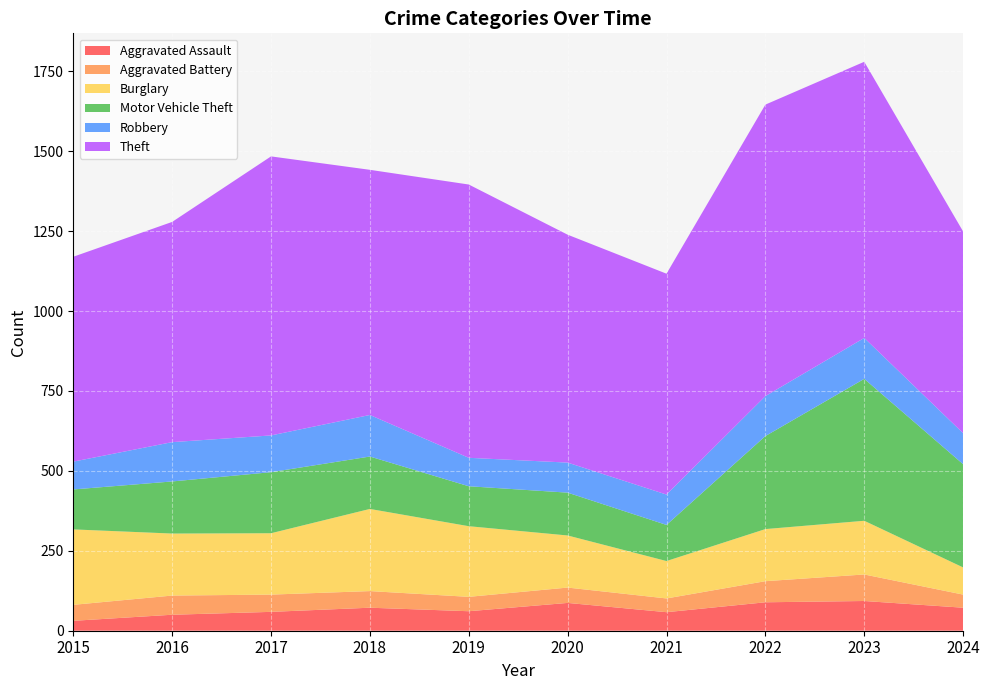

Reading left to right, what are all the values shown in this chart?

Aggravated Assault: 31	50	59	72	61	87	58	89	93	72
Aggravated Battery: 50	60	54	52	45	48	43	66	83	41
Burglary: 236	194	192	257	221	163	117	163	168	85
Motor Vehicle Theft: 125	163	191	164	125	134	113	291	444	323
Robbery: 87	123	115	130	89	94	95	125	128	97
Theft: 641	689	873	767	855	713	691	912	864	631